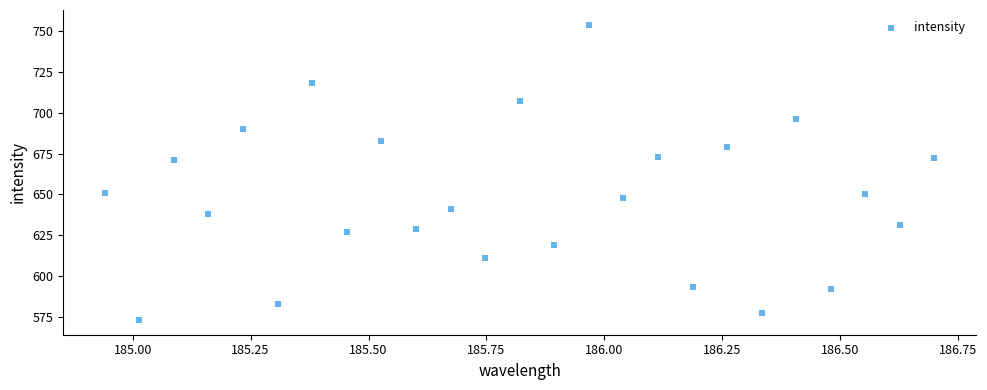

What is the range of Y values (max minus min)?

181